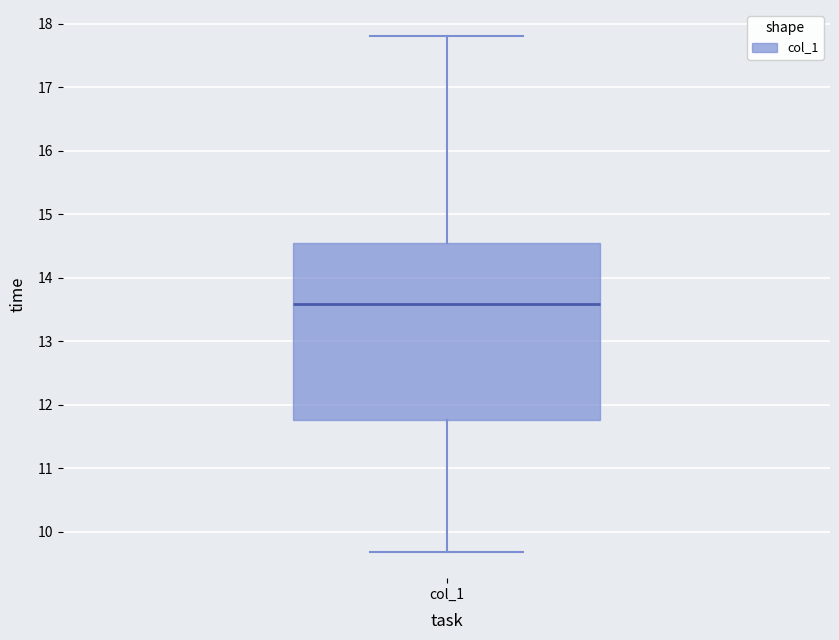

Where is the lower edge of the box for col_1 on the y-axis? The values are not printed on the chart, so give them approximately, as read against the axis.

11.8